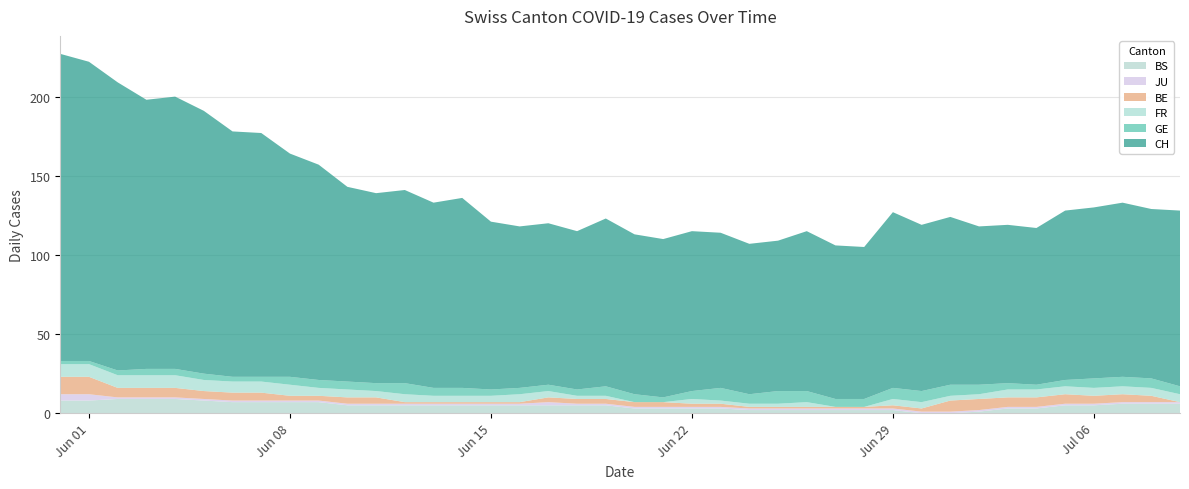

Reading left to right, list all the values displayed in this chart.

CH: 0=194	1=189	2=182	3=170	4=172	5=166	6=155	7=154	8=141	9=136	10=123	11=120	12=122	13=117	14=120	15=106	16=102	17=102	18=100	19=106	20=101	21=100	22=101	23=98	24=95	25=95	26=101	27=97	28=96	29=111	30=105	31=106	32=100	33=100	34=99	35=107	36=108	37=110	38=107	39=111
GE: 0=2	1=2	2=3	3=4	4=4	5=4	6=3	7=3	8=5	9=5	10=5	11=5	12=7	13=5	14=5	15=4	16=4	17=4	18=4	19=6	20=5	21=3	22=5	23=8	24=6	25=8	26=7	27=5	28=5	29=7	30=7	31=7	32=6	33=4	34=3	35=4	36=6	37=6	38=6	39=5
FR: 0=8	1=8	2=8	3=8	4=8	5=7	6=7	7=7	8=7	9=5	10=5	11=4	12=5	13=4	14=4	15=4	16=5	17=4	18=2	19=2	20=0	21=0	22=3	23=2	24=2	25=2	26=3	27=0	28=0	29=4	30=4	31=3	32=3	33=5	34=5	35=5	36=5	37=5	38=5	39=5
BE: 0=11	1=11	2=6	3=6	4=6	5=5	6=5	7=5	8=3	9=3	10=4	11=4	12=1	13=1	14=1	15=1	16=1	17=3	18=3	19=3	20=3	21=3	22=2	23=2	24=1	25=1	26=1	27=1	28=1	29=2	30=2	31=7	32=7	33=6	34=6	35=6	36=5	37=5	38=4	39=0
JU: 0=4	1=4	2=1	3=1	4=1	5=1	6=1	7=1	8=1	9=1	10=1	11=1	12=1	13=1	14=1	15=1	16=1	17=2	18=1	19=1	20=1	21=1	22=1	23=1	24=1	25=1	26=1	27=1	28=1	29=1	30=1	31=1	32=1	33=1	34=1	35=1	36=1	37=1	38=1	39=1
BS: 0=8	1=8	2=9	3=9	4=9	5=8	6=7	7=7	8=7	9=7	10=5	11=5	12=5	13=5	14=5	15=5	16=5	17=5	18=5	19=5	20=3	21=3	22=3	23=3	24=2	25=2	26=2	27=2	28=2	29=2	30=0	31=0	32=1	33=3	34=3	35=5	36=5	37=6	38=6	39=6